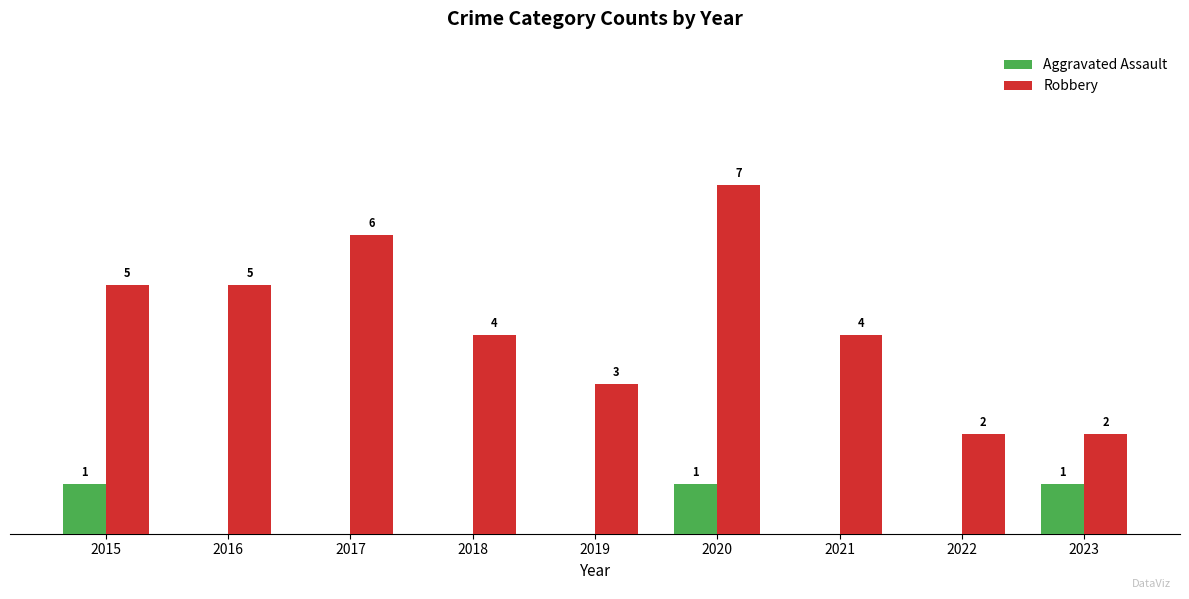

Is the value of Robbery at 2017 greater than the value of Aggravated Assault at 2022?

Yes